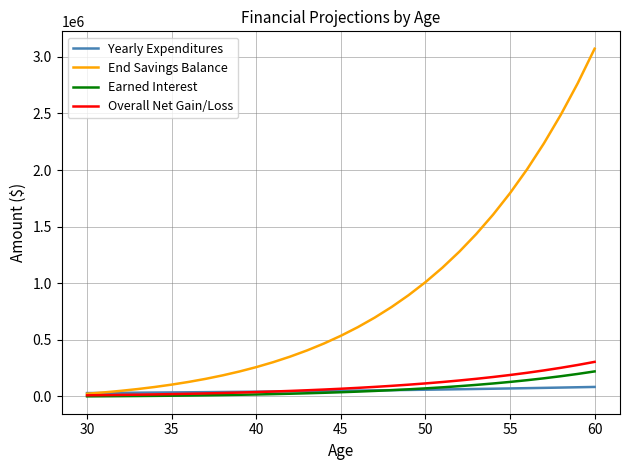

Which series has the largest total across all categories?

End Savings Balance